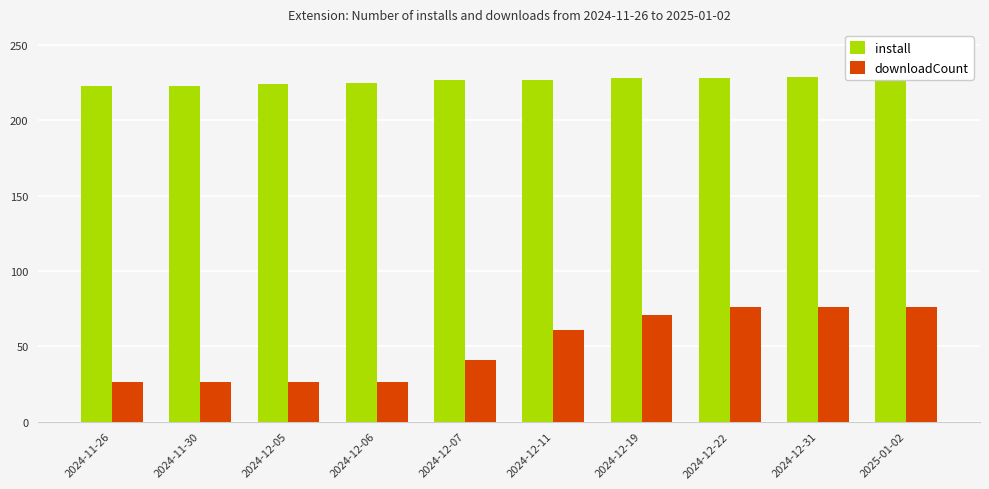

At how many categories does at least one series exceed 62?

10